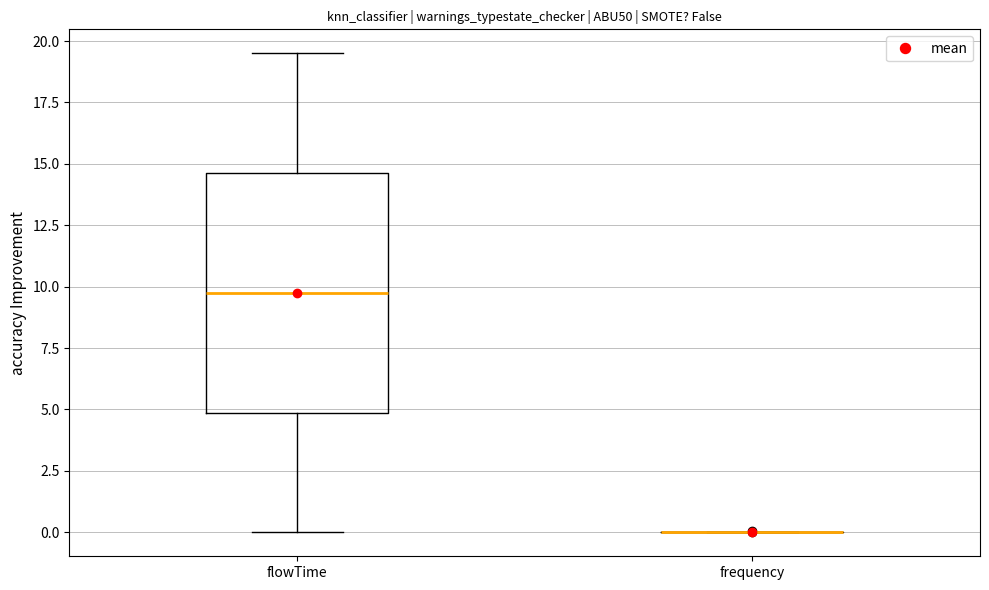

Comparing the boxes themselves (not the whiskers), which one is the tallest?

flowTime